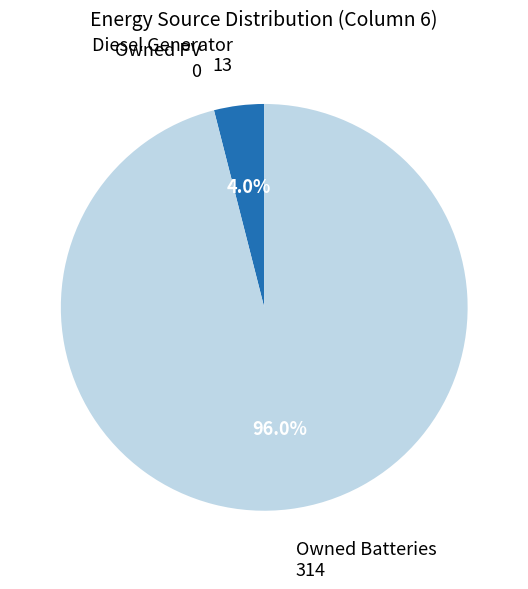

Which category accounts for the majority?

Owned Batteries